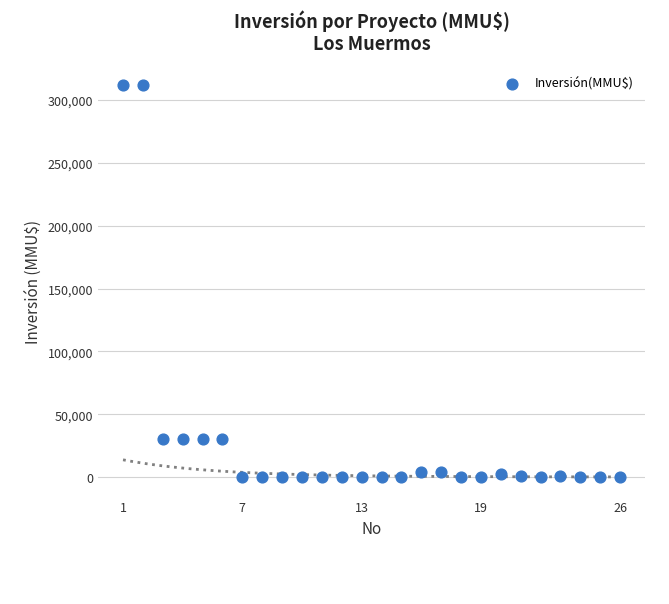

What is the range of X values (max minus min)?

25